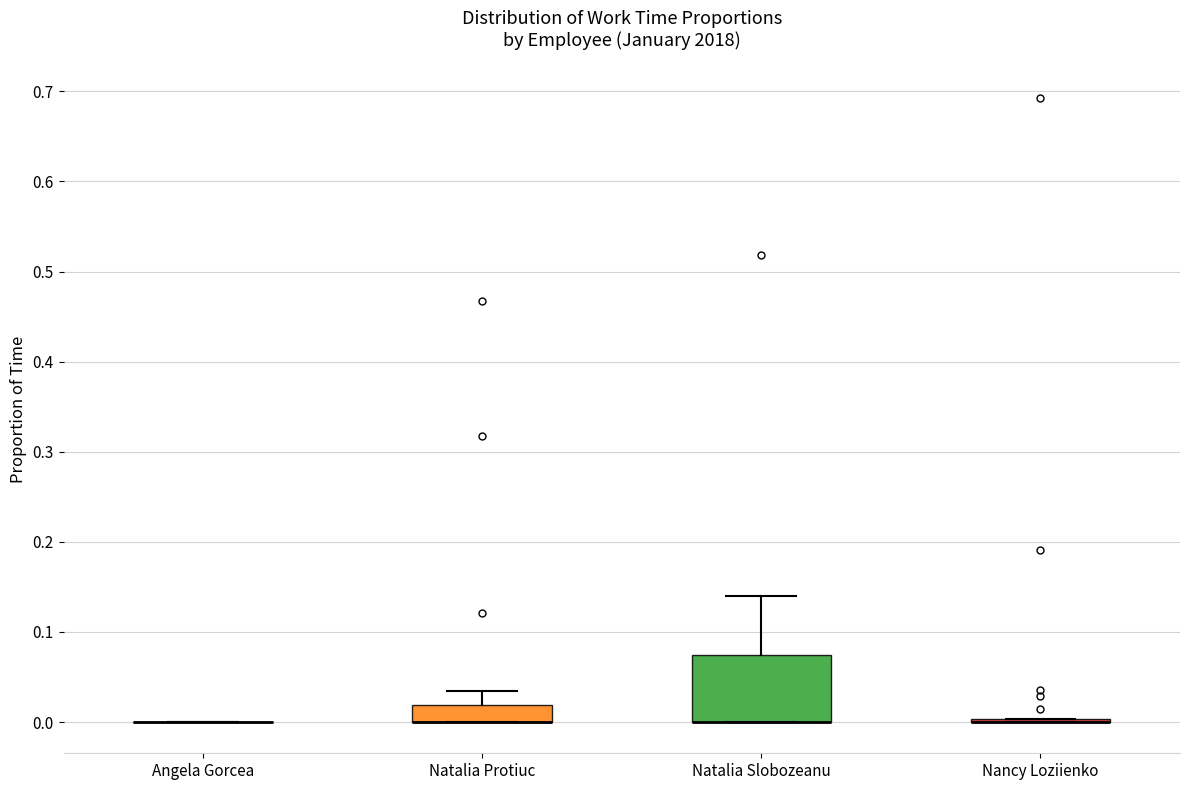

Where is the upper edge of the box for Natalia Protiuc on the y-axis? The values are not printed on the chart, so give them approximately, as read against the axis.

0.02